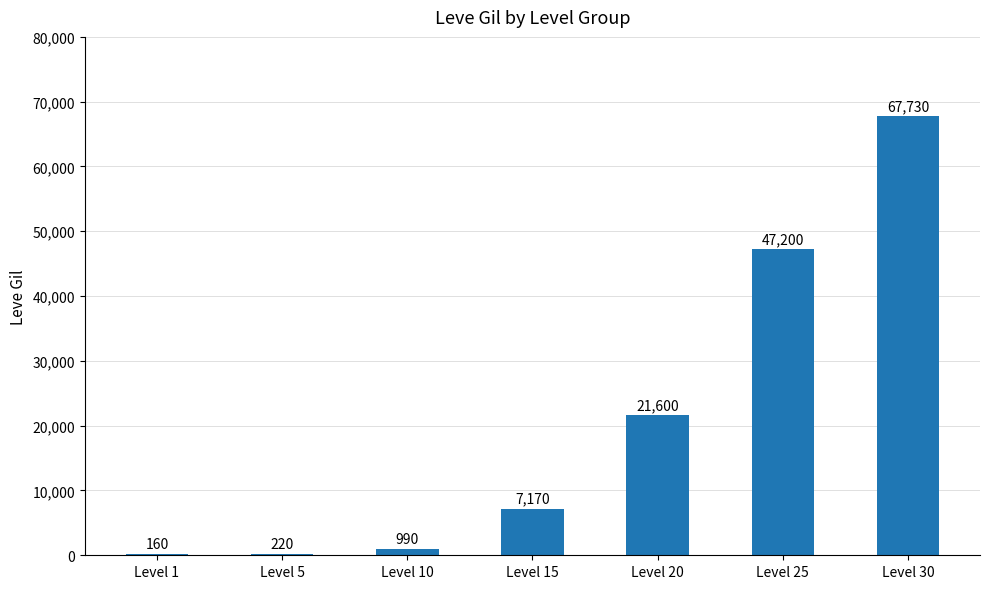

Reading left to right, list all the values displayed in this chart.

Level 1=160	Level 5=220	Level 10=990	Level 15=7170	Level 20=21600	Level 25=47200	Level 30=67730